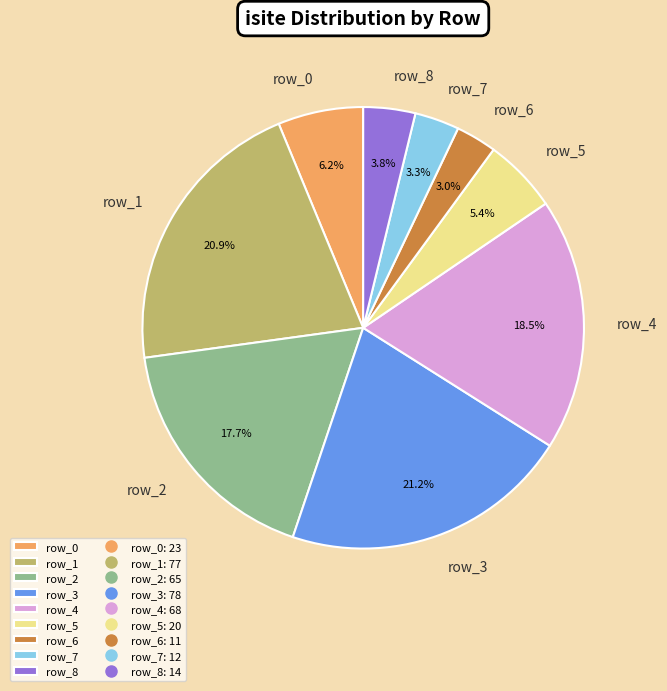

Between row_5 and row_3, which is larger?

row_3